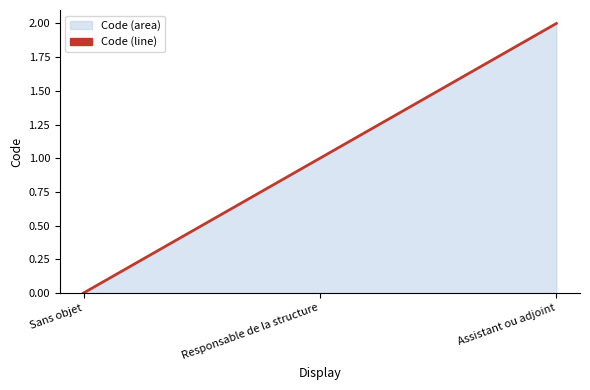

What is the average value?

1